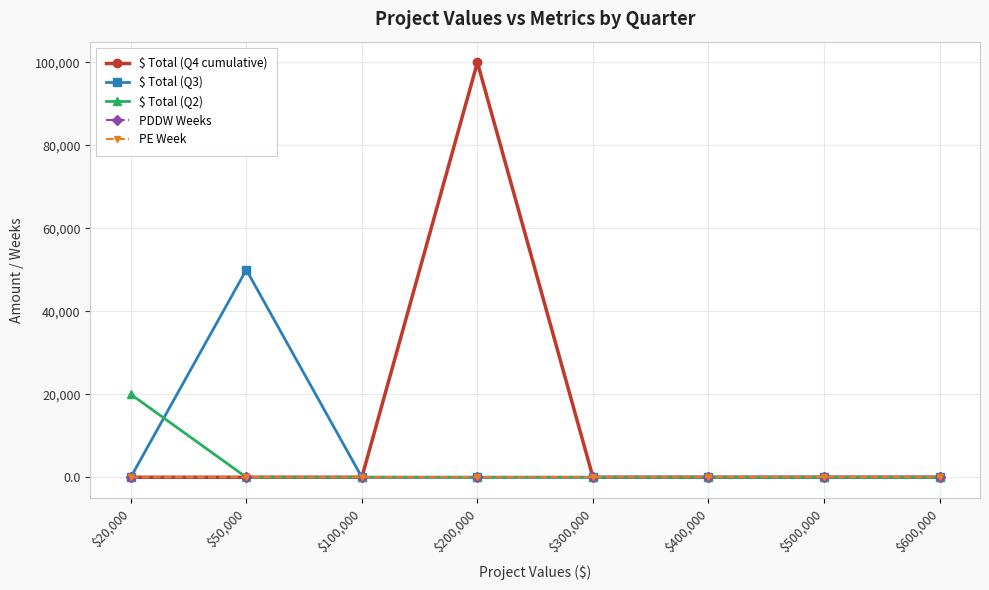

True or false: PDDW Weeks and PE Week cross at least once.

False